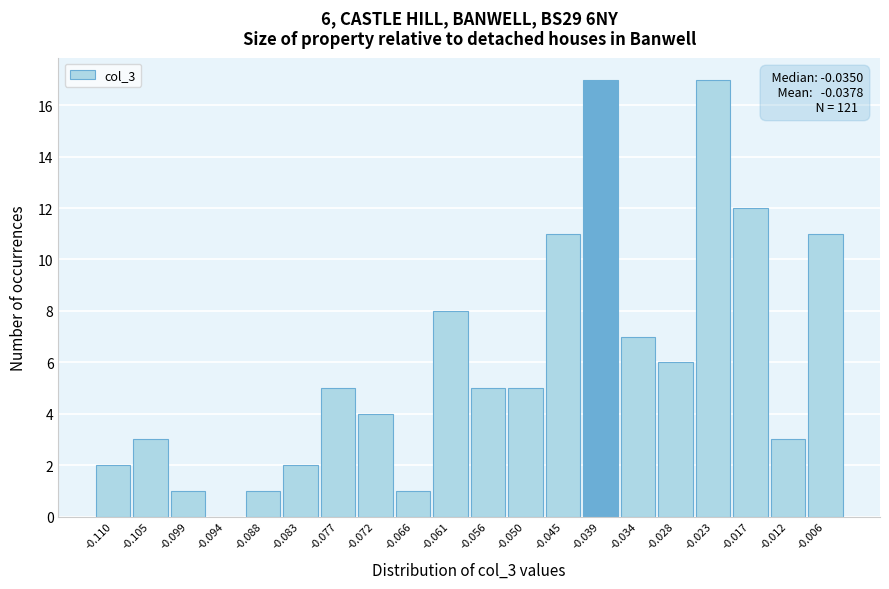

Reading left to right, transcribe all the data shown in this chart.

-0.110=2	-0.105=3	-0.099=1	-0.094=0	-0.088=1	-0.083=2	-0.077=5	-0.072=4	-0.066=1	-0.061=8	-0.056=5	-0.050=5	-0.045=11	-0.039=17	-0.034=7	-0.028=6	-0.023=17	-0.017=12	-0.012=3	-0.006=11